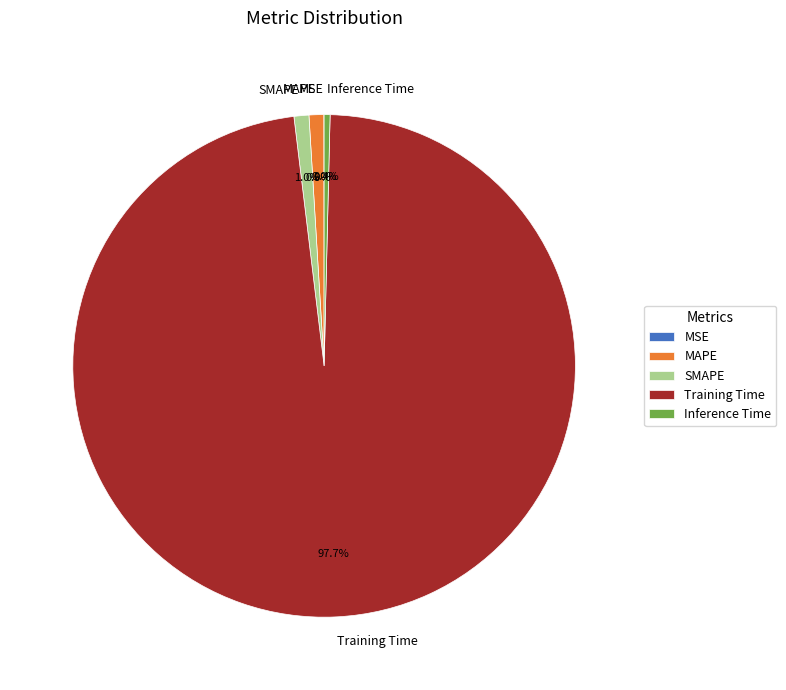

Which category accounts for the majority?

Training Time